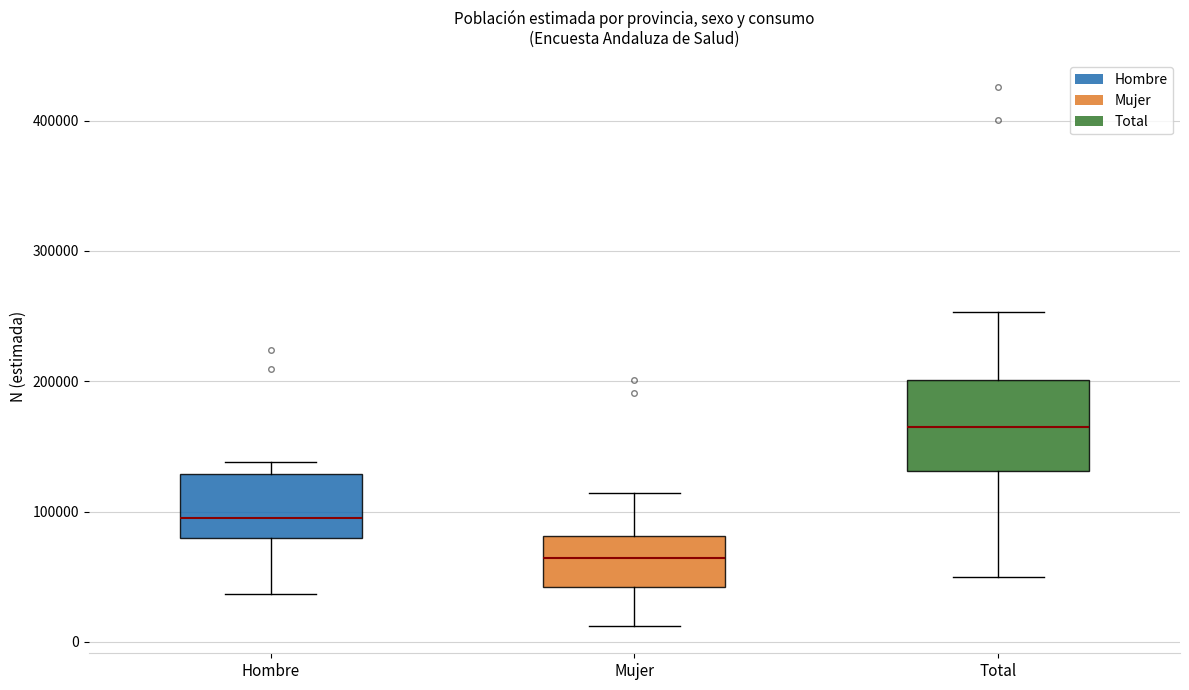

Where is the upper edge of the box for Total on the y-axis? The values are not printed on the chart, so give them approximately, as read against the axis.

200000